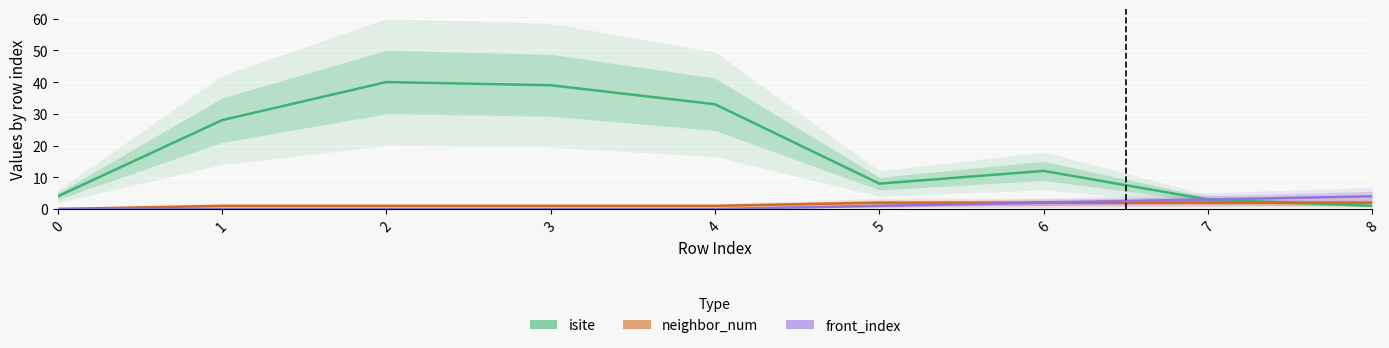

What is the difference between the maximum and minimum values in the isite series?

39